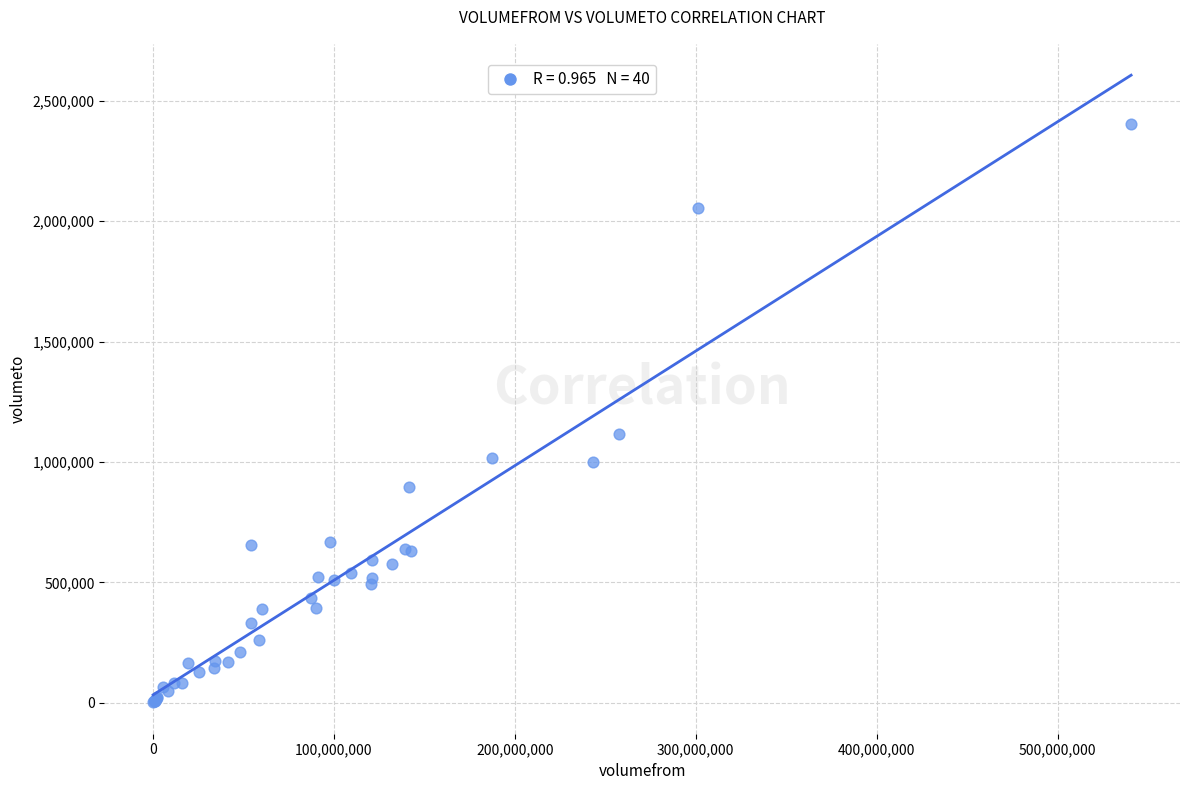

What Y value in the scatter plot is closest to 1202790?

1115764.2